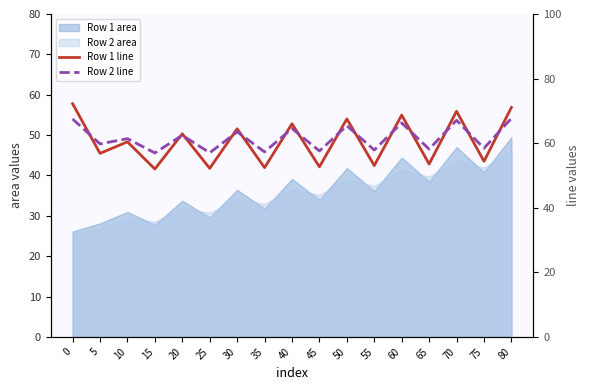

How many interior local valleys does the Row 1 line series have?

8